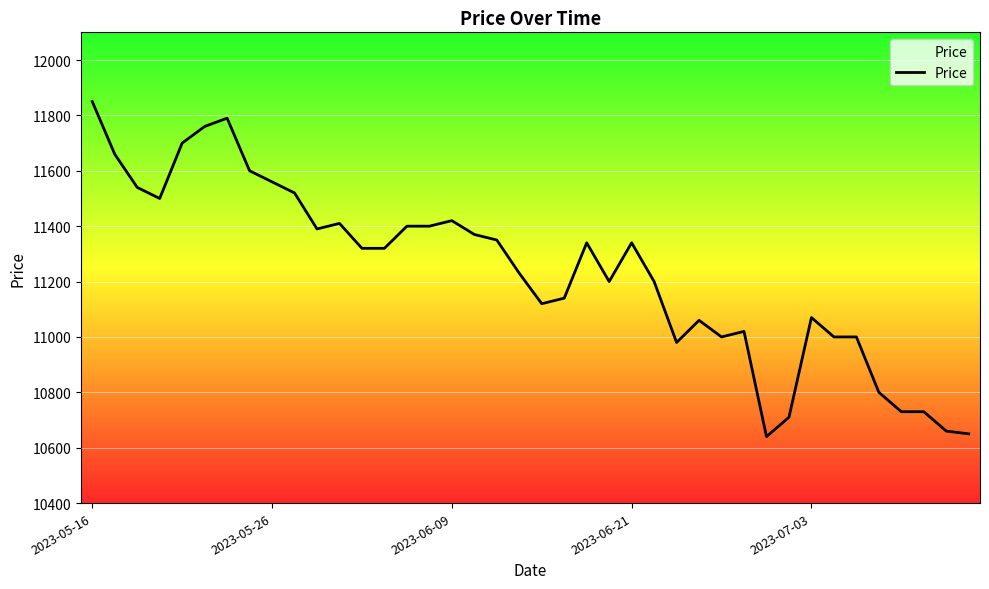

What is the difference between the maximum and minimum values?

1210